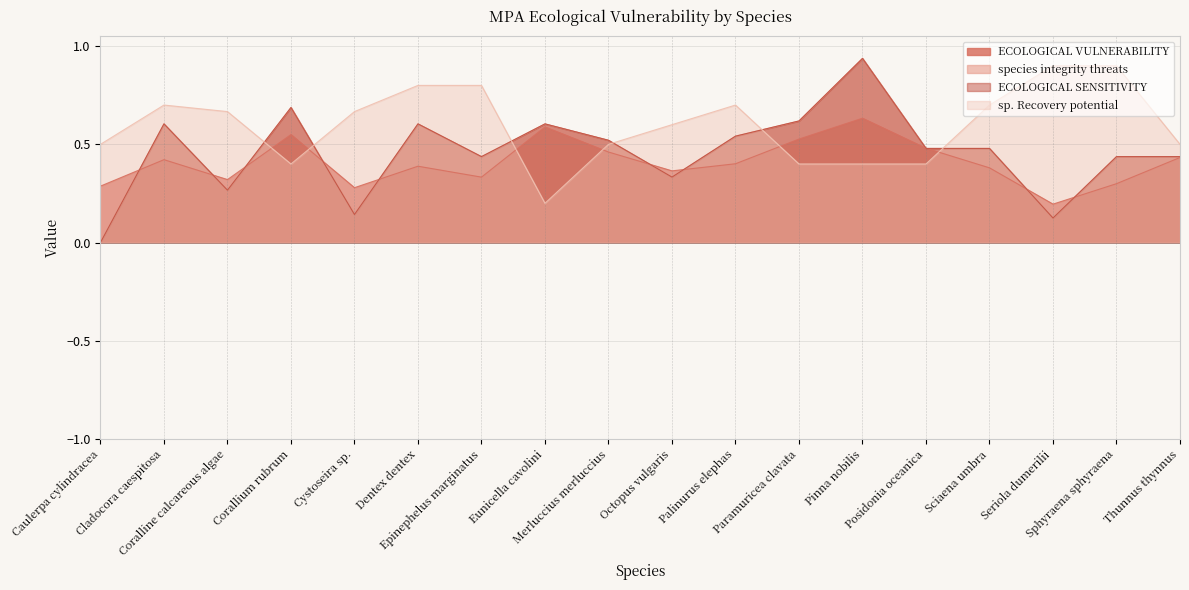

What is the spread (max minus min) of values at Caulerpa cylindracea?

0.5